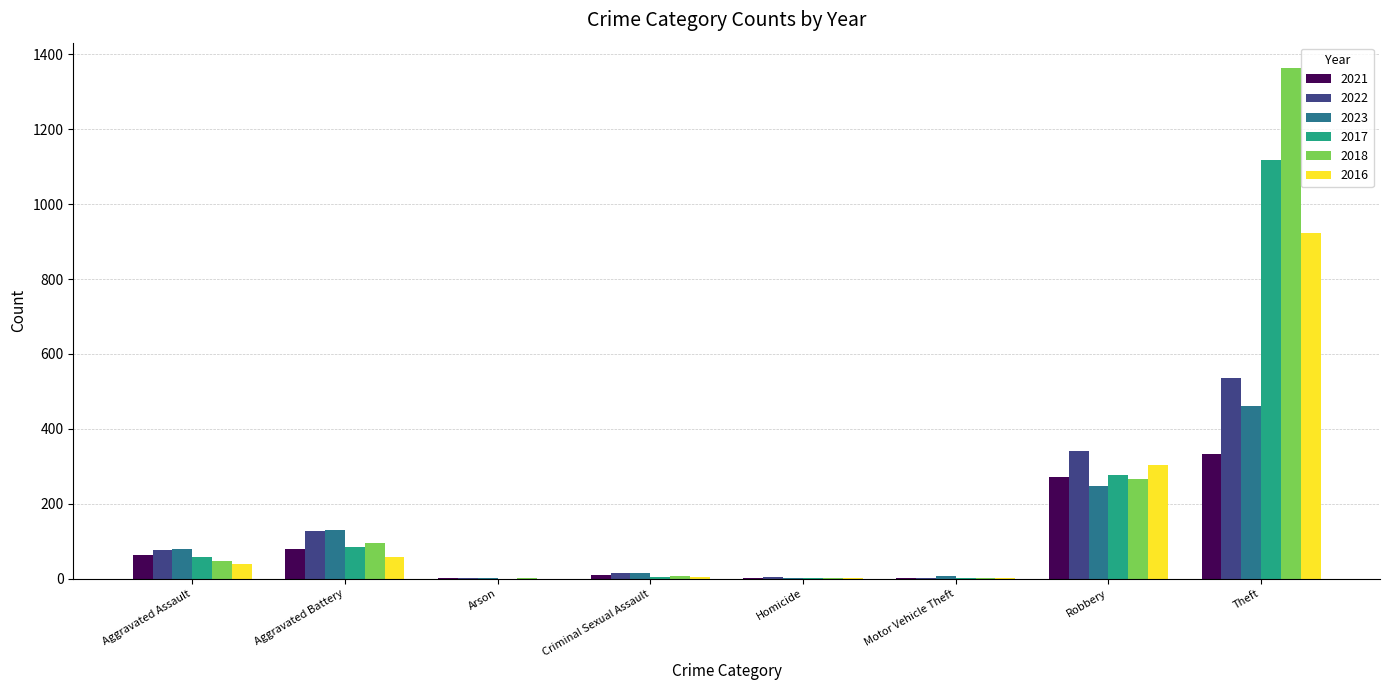

What is the maximum value for 2018?

1363